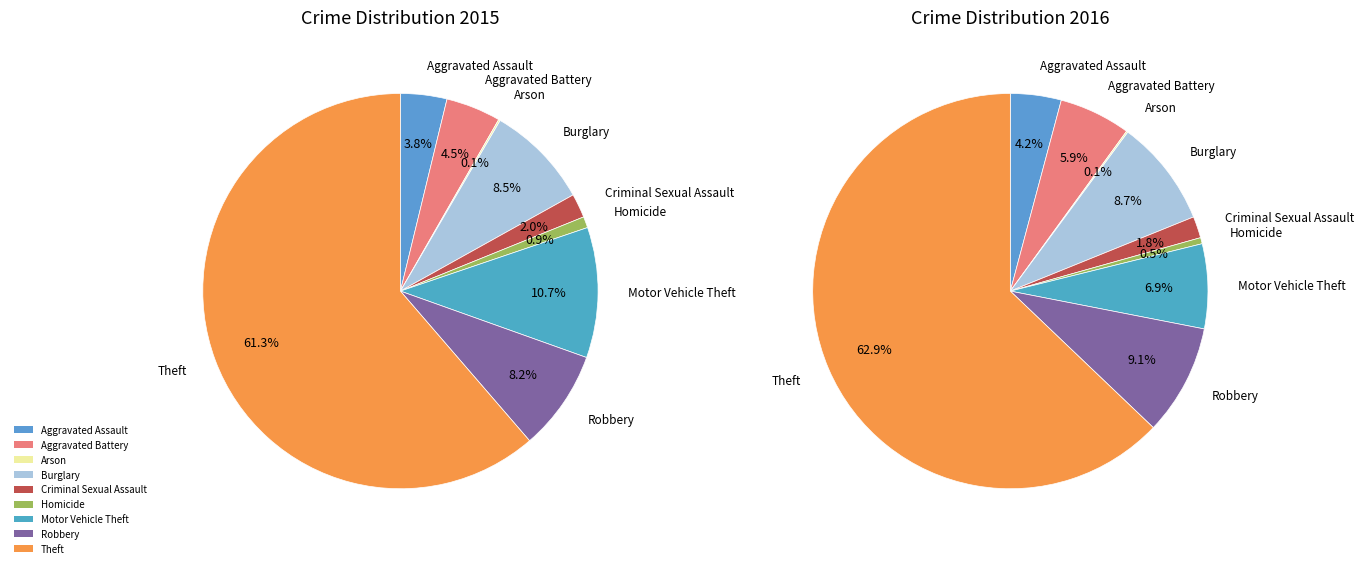

Is it true that Arson is 0% of the pie?

True